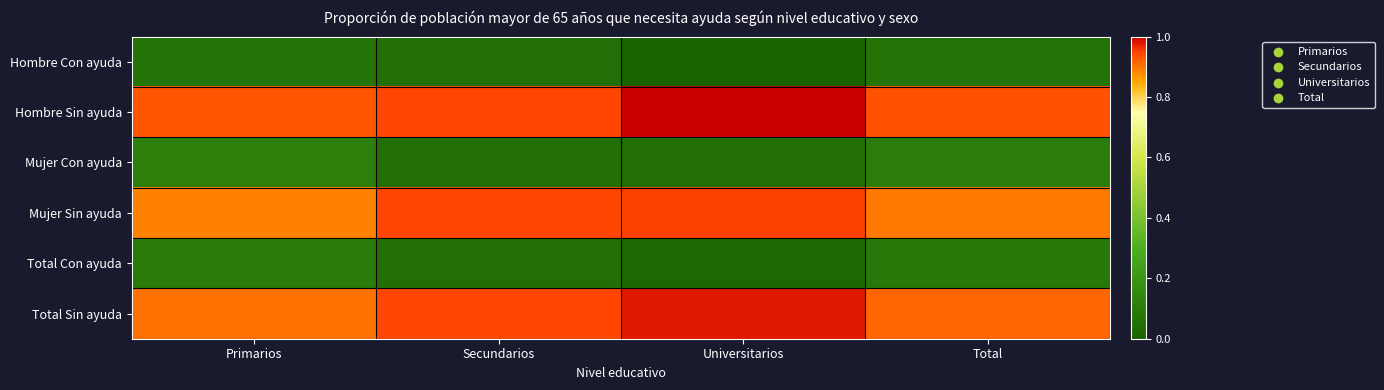

Reading right to left, what are all the values shown in this chart?

Hombre Con ayuda: Total=0.1	Universitarios=0.0	Secundarios=0.1	Primarios=0.1
Hombre Sin ayuda: Total=0.9	Universitarios=1.0	Secundarios=0.9	Primarios=0.9
Mujer Con ayuda: Total=0.1	Universitarios=0.0	Secundarios=0.1	Primarios=0.1
Mujer Sin ayuda: Total=0.9	Universitarios=1.0	Secundarios=0.9	Primarios=0.9
Total Con ayuda: Total=0.1	Universitarios=0.0	Secundarios=0.1	Primarios=0.1
Total Sin ayuda: Total=0.9	Universitarios=1.0	Secundarios=0.9	Primarios=0.9